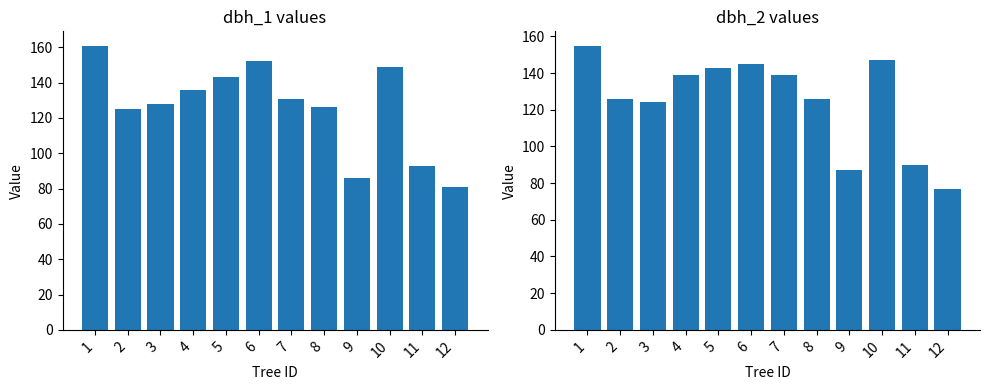

What is the sum of the dbh_1 values at 1 and 5?

304